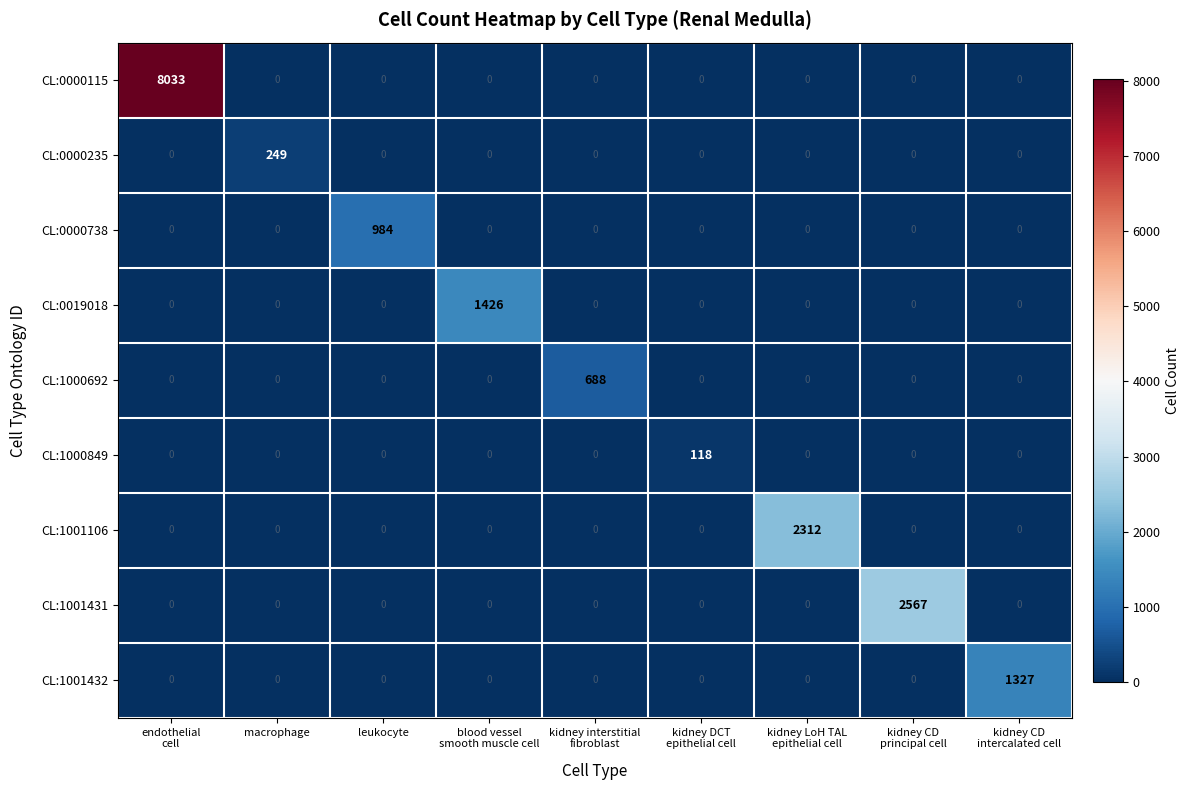

Which category has the highest value in the CL:0000738 series?

leukocyte